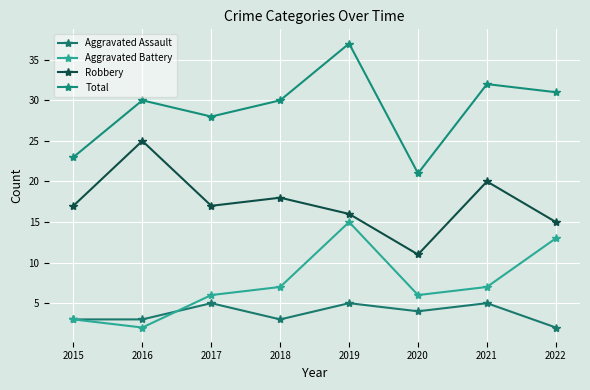

Which series has the largest total across all categories?

Total